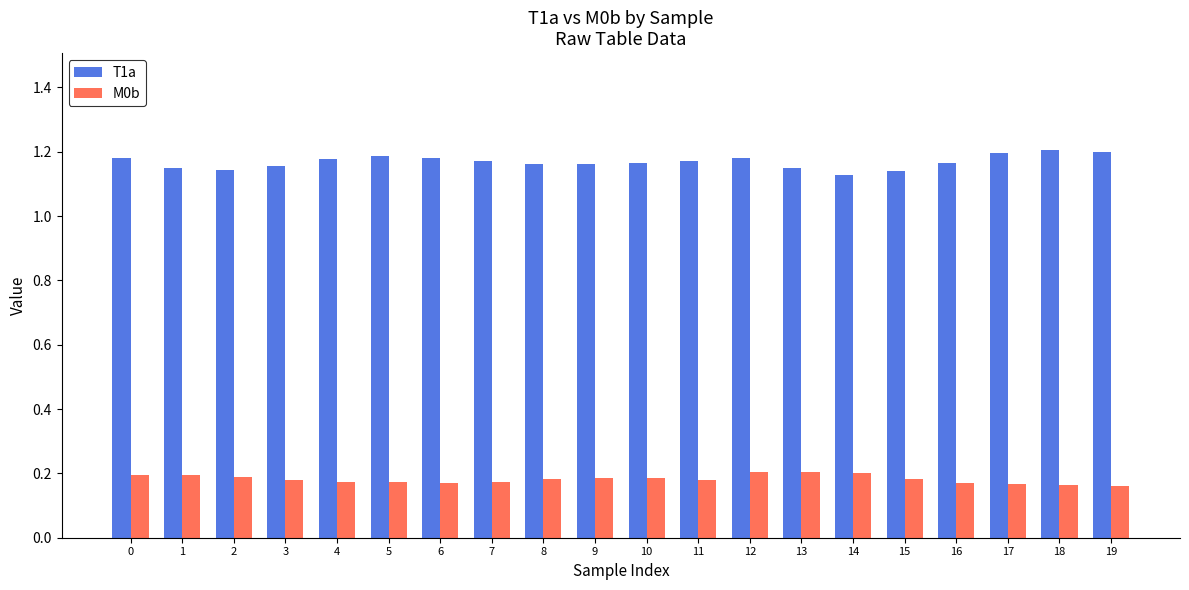

What is the total value across all series at 2?

1.3